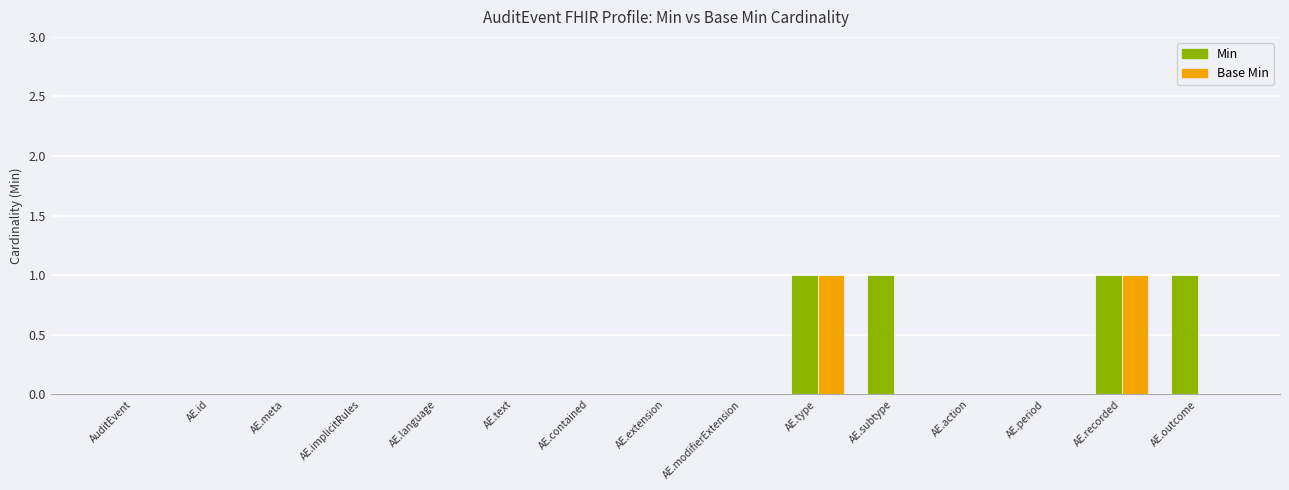

Is it true that Min equals -1 at AuditEvent?

False